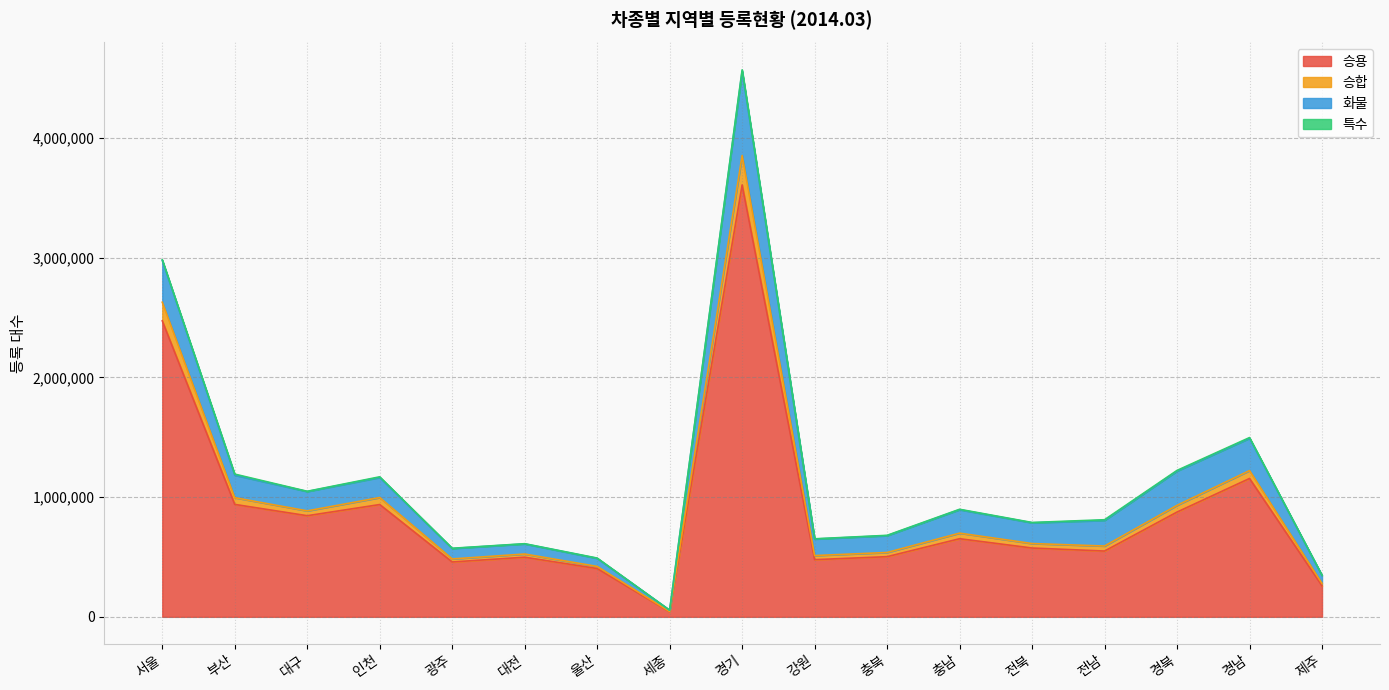

Is it true that 승용 equals 332693 at 전북?

False